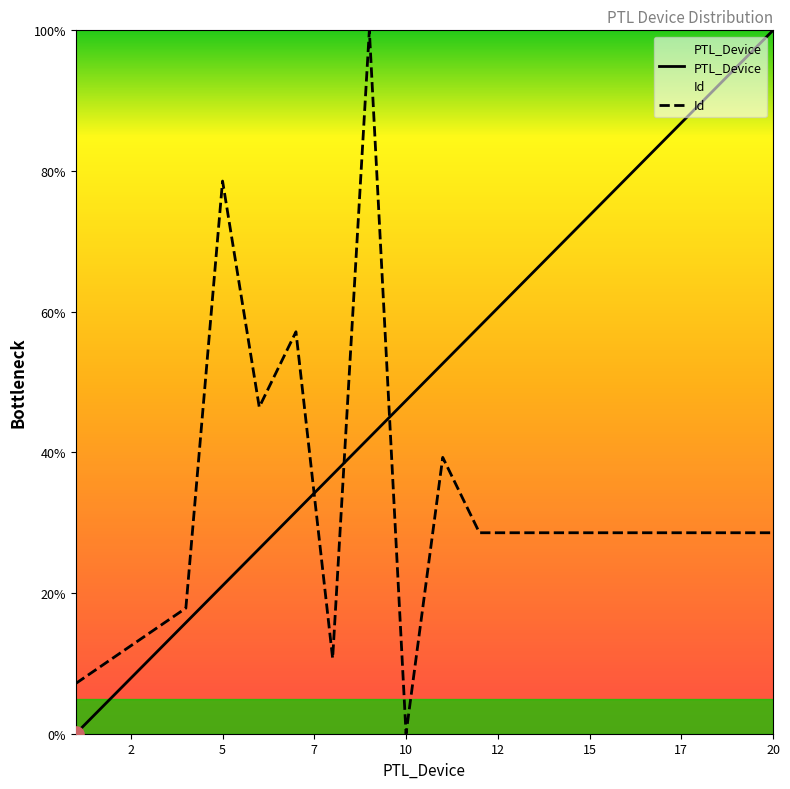

At which category is the sum across all series the highest?

9